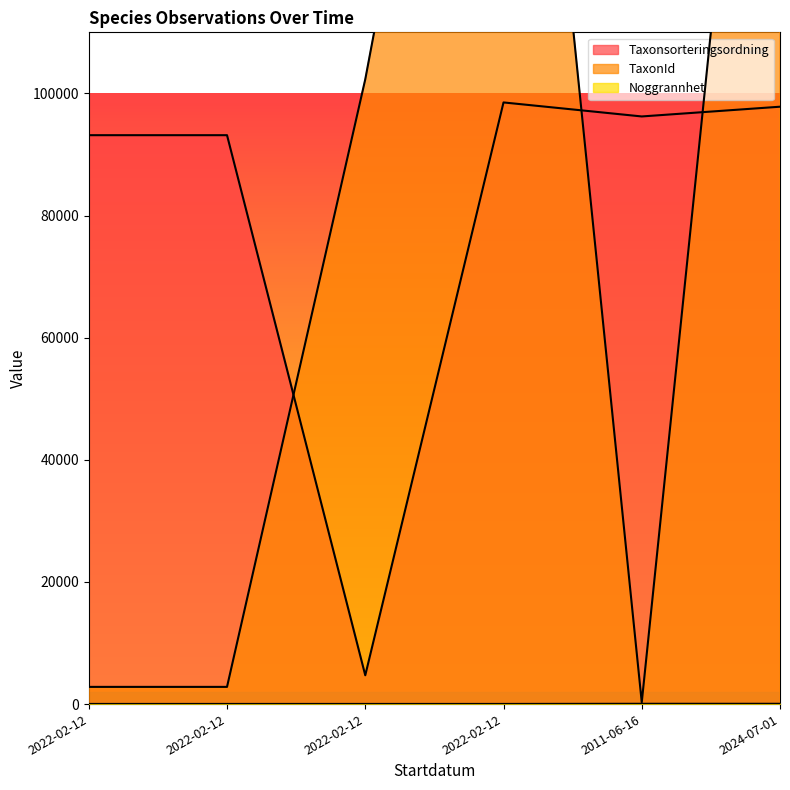

The TaxonId series shows 102306 at 2022-02-12. True or false?

True